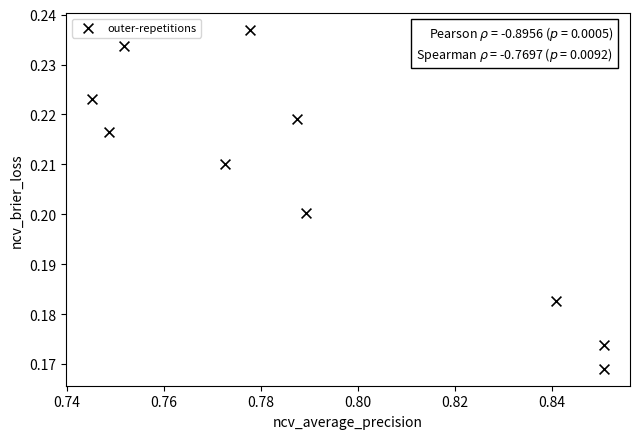

What is the average X value?

0.8